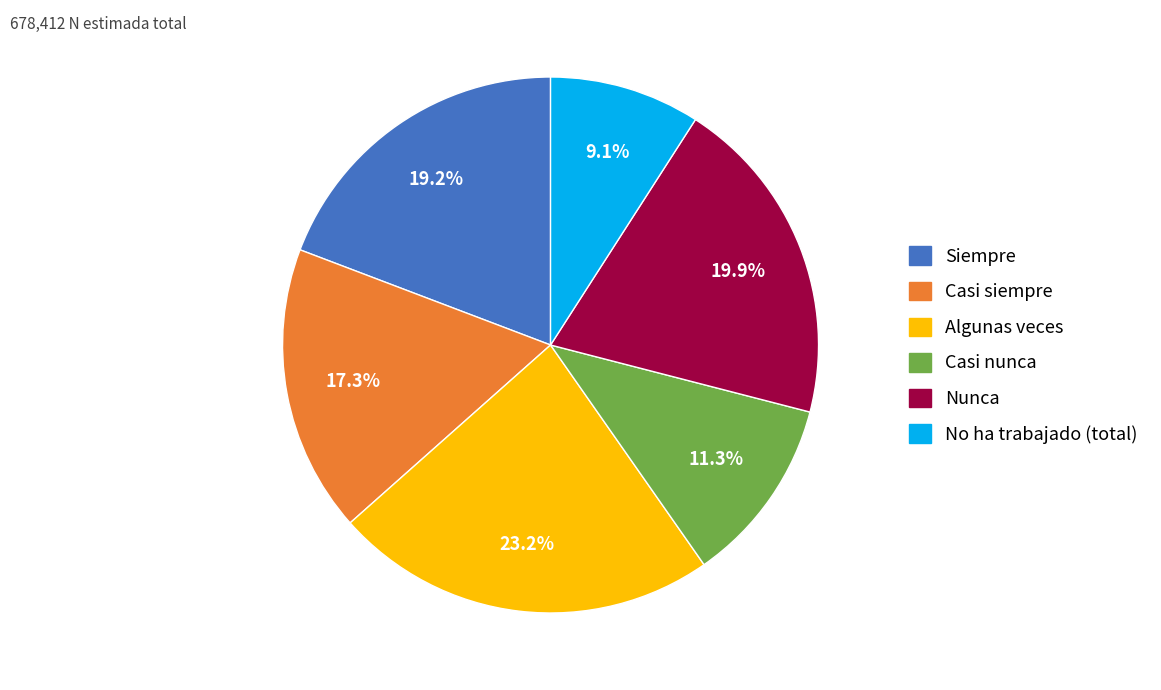

How many segments does this pie chart have?

6